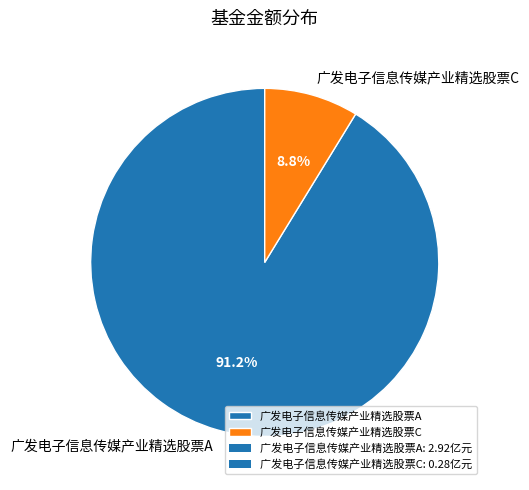

Which slice represents more than half of the pie?

广发电子信息传媒产业精选股票A